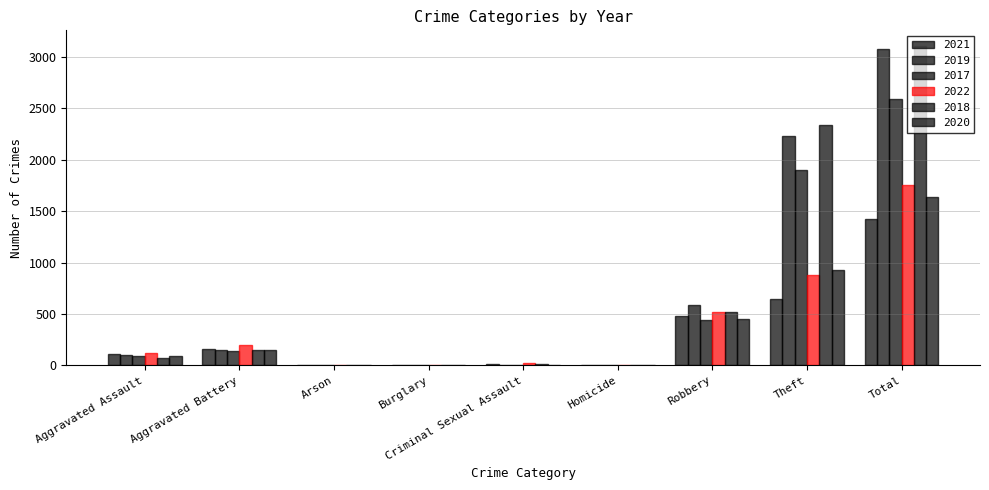

Reading left to right, transcribe all the data shown in this chart.

2021: Aggravated Assault=110	Aggravated Battery=163	Arson=2	Burglary=1	Criminal Sexual Assault=14	Homicide=4	Robbery=484	Theft=642	Total=1422
2019: Aggravated Assault=98	Aggravated Battery=148	Arson=1	Burglary=1	Criminal Sexual Assault=8	Homicide=2	Robbery=591	Theft=2230	Total=3080
2017: Aggravated Assault=95	Aggravated Battery=142	Arson=0	Burglary=2	Criminal Sexual Assault=8	Homicide=1	Robbery=446	Theft=1896	Total=2592
2022: Aggravated Assault=121	Aggravated Battery=202	Arson=5	Burglary=0	Criminal Sexual Assault=23	Homicide=5	Robbery=520	Theft=880	Total=1758
2018: Aggravated Assault=77	Aggravated Battery=152	Arson=1	Burglary=0	Criminal Sexual Assault=11	Homicide=1	Robbery=519	Theft=2341	Total=3103
2020: Aggravated Assault=94	Aggravated Battery=150	Arson=1	Burglary=0	Criminal Sexual Assault=3	Homicide=3	Robbery=450	Theft=930	Total=1634